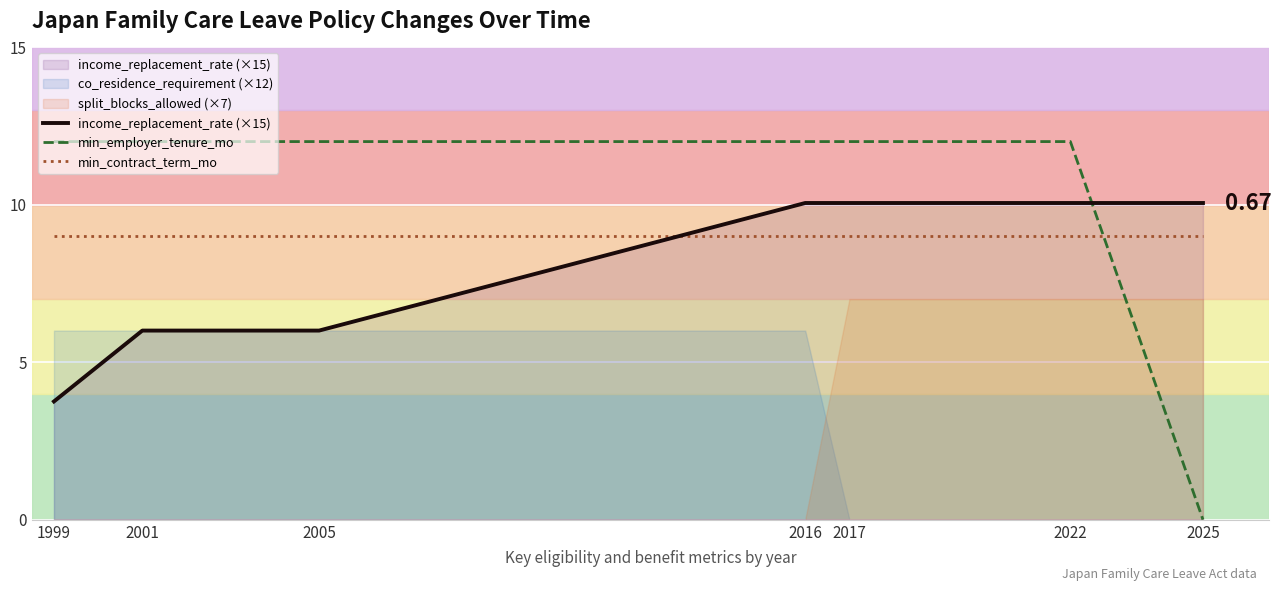

How many intersections are there between min_contract_term_mo and min_employer_tenure_mo?

1